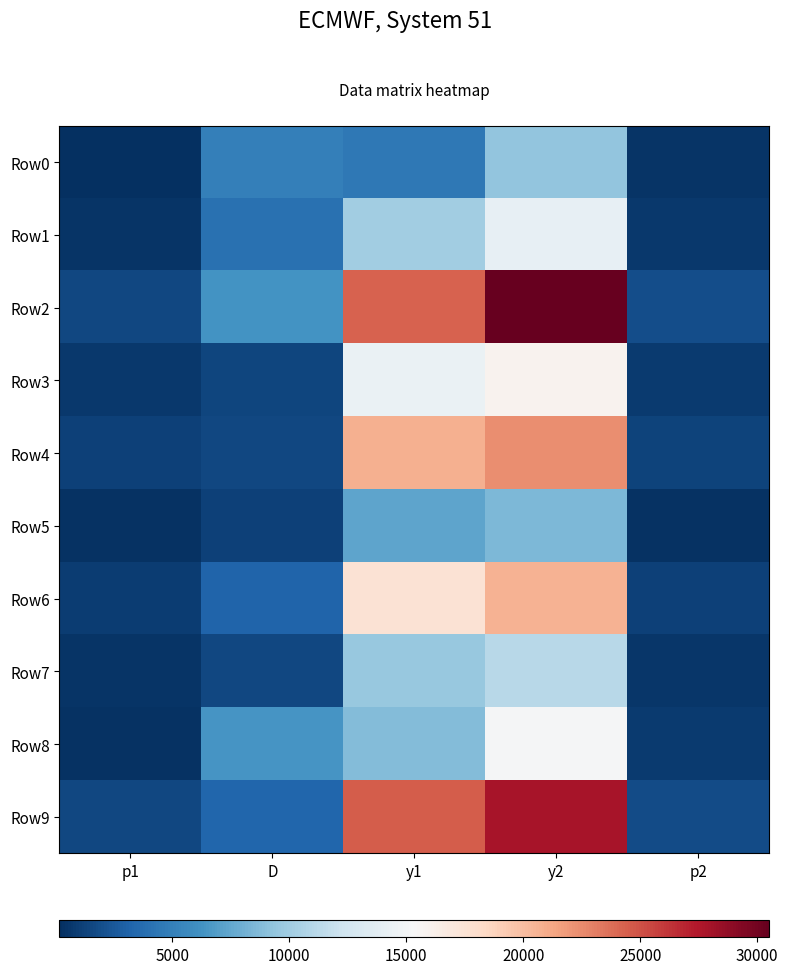

What is the difference between the highest and lowest values at y1?

20098.2